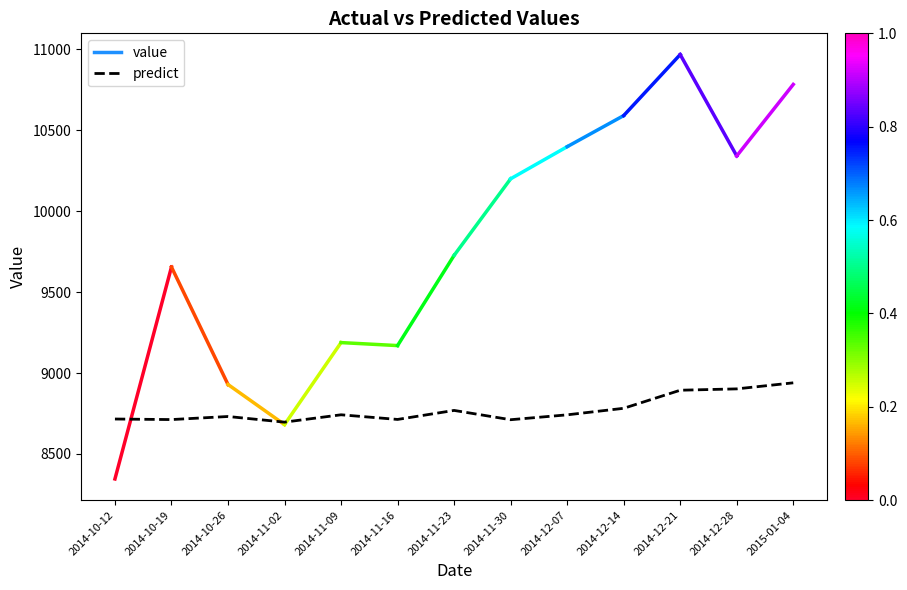

Read the value at 2015-01-04.

8939.5